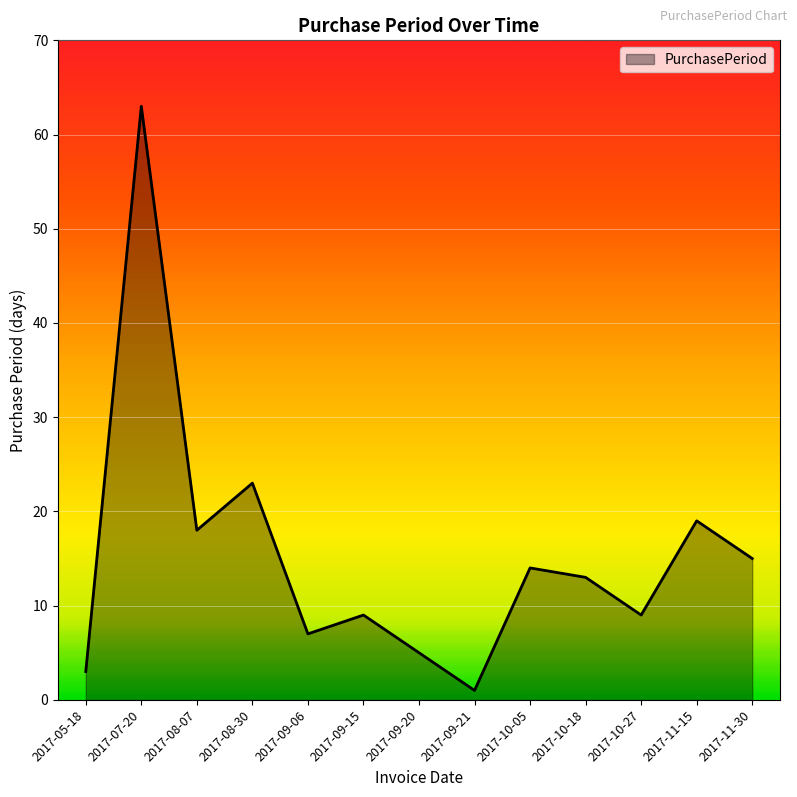

Approximately how many times larger is the value at 2017-09-06 compared to 2017-10-18?

0.5